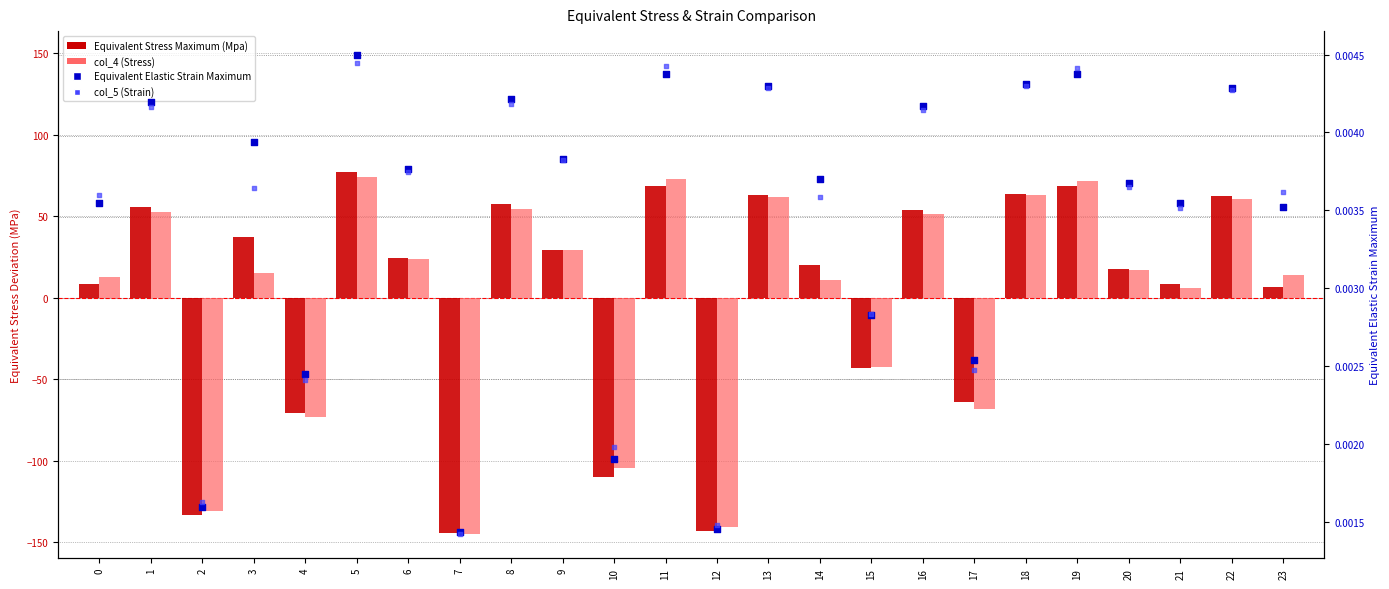

What is the total value across all series at 22?

123.2